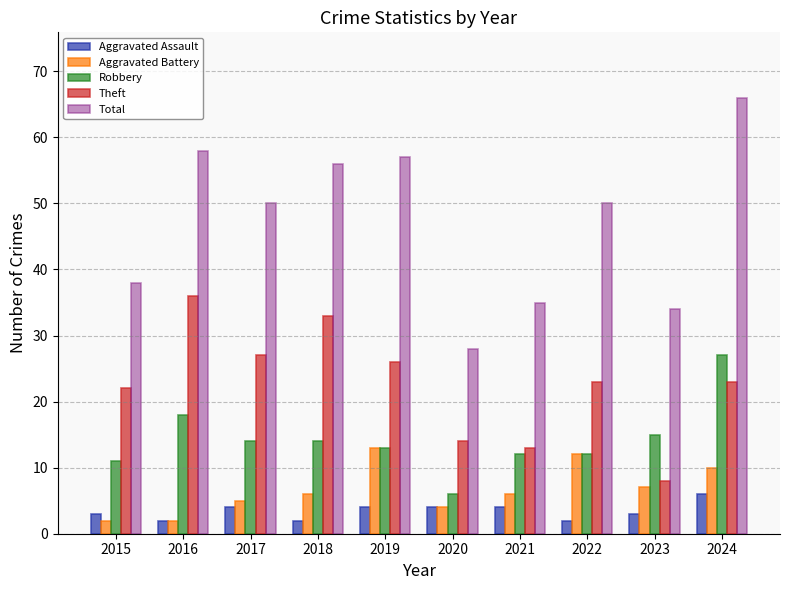

Is it true that Theft equals 18 at 2016?

False